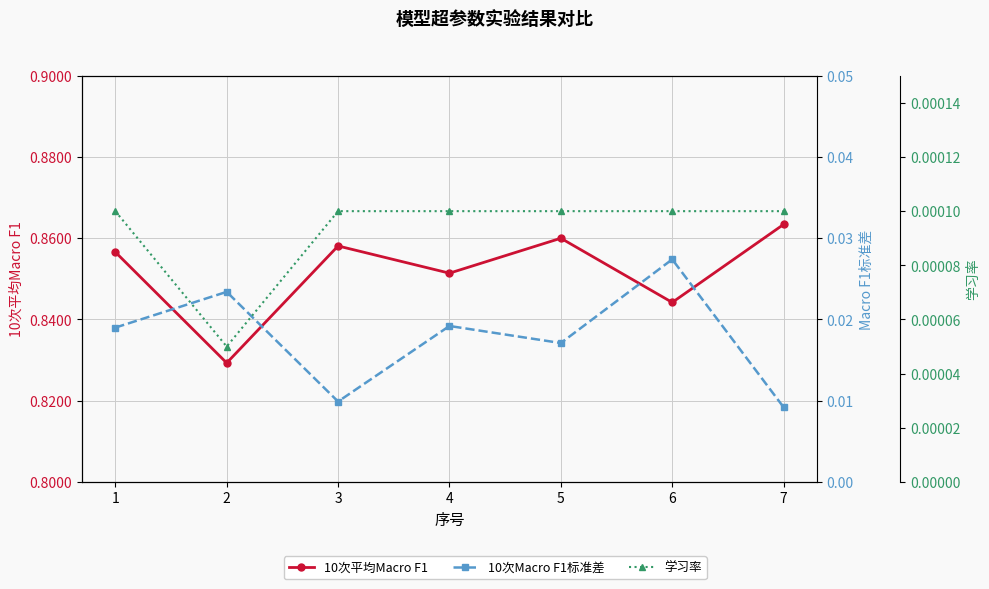

Which series has the widest spread of values?

10次平均Macro F1